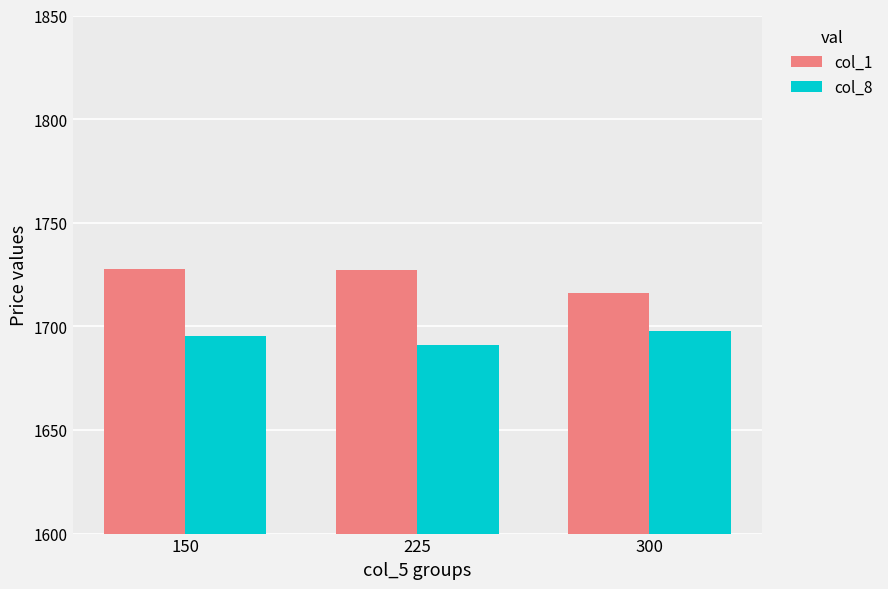

True or false: col_8 has a value of 454.4 at 225.

False